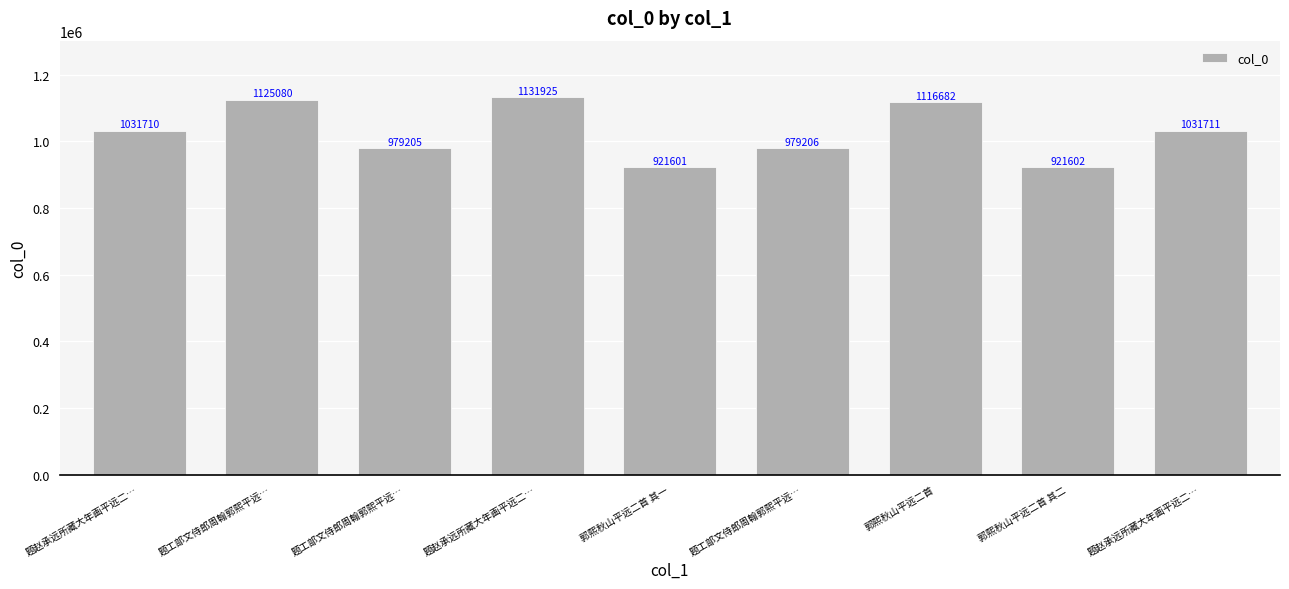

How many bars are there in total?

9